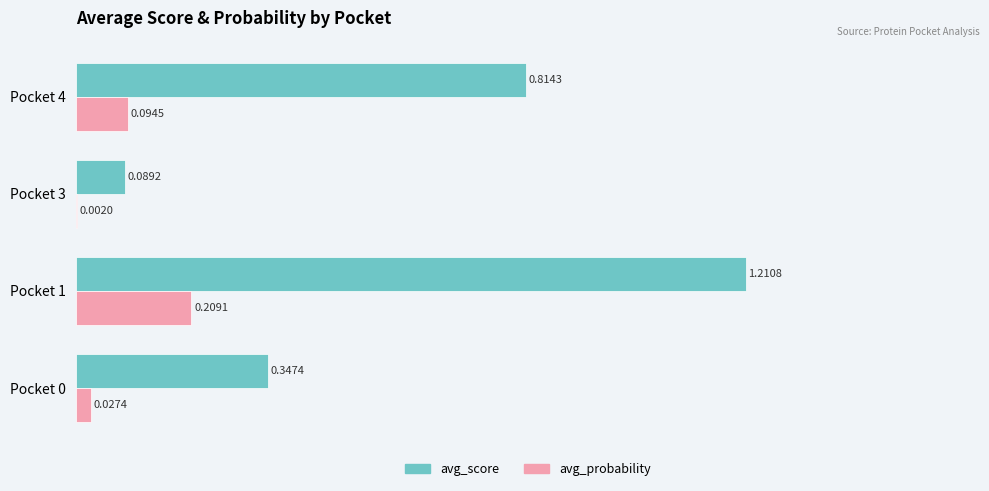

Which series has the largest total across all categories?

avg_score